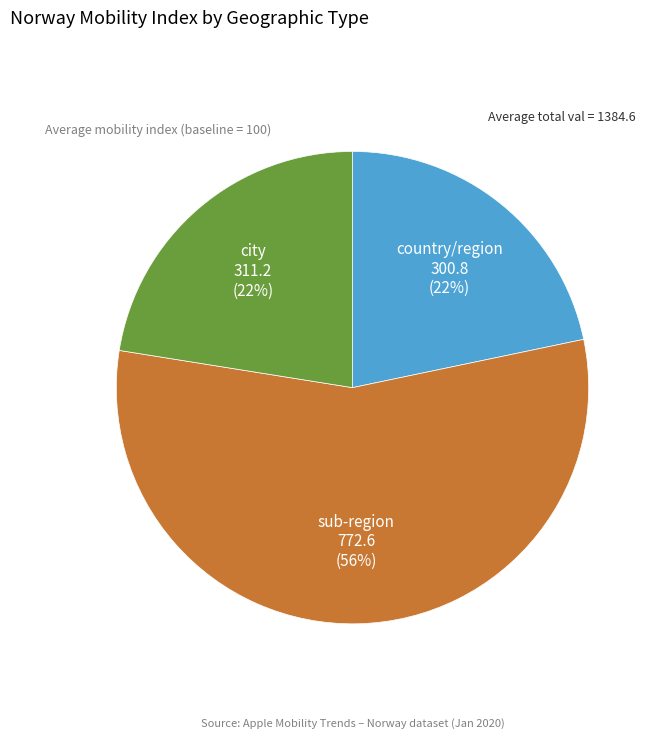

Is there any slice that represents more than half of the pie?

Yes